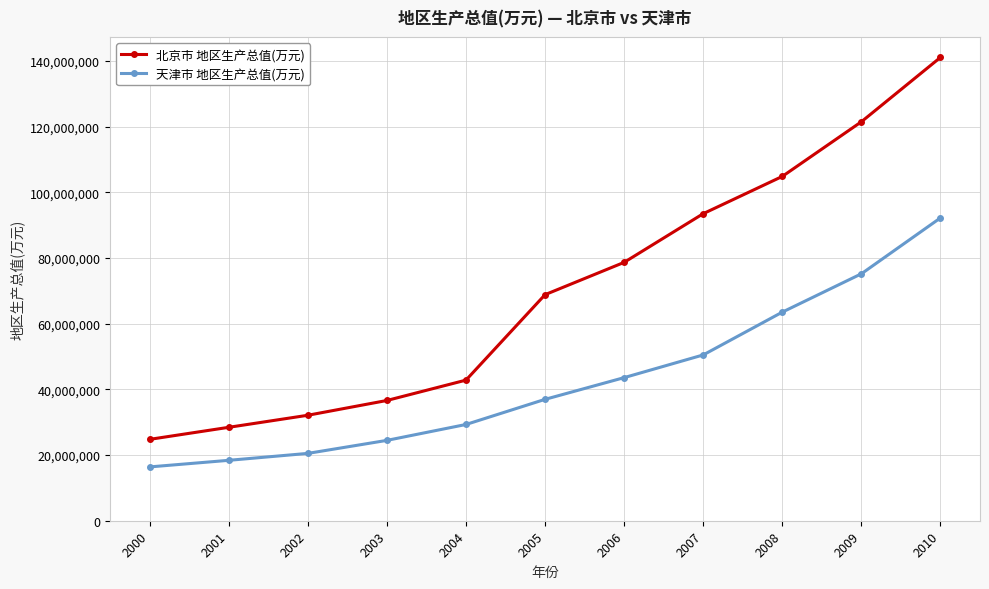

Reading left to right, transcribe all the data shown in this chart.

北京市 地区生产总值(万元): 24787600	28456500	32127100	36631000	42833100	68863101	78702835	93533200	104880500	121530000	141135800
天津市 地区生产总值(万元): 16393600	18401000	20511600	24476600	29318800	36976200	43591500	50504000	63543800	75218500	92244600